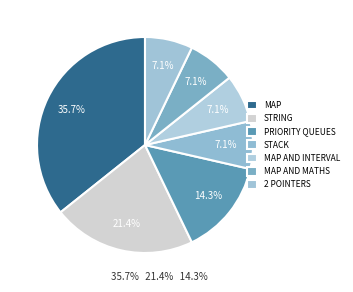

How many segments does this pie chart have?

7